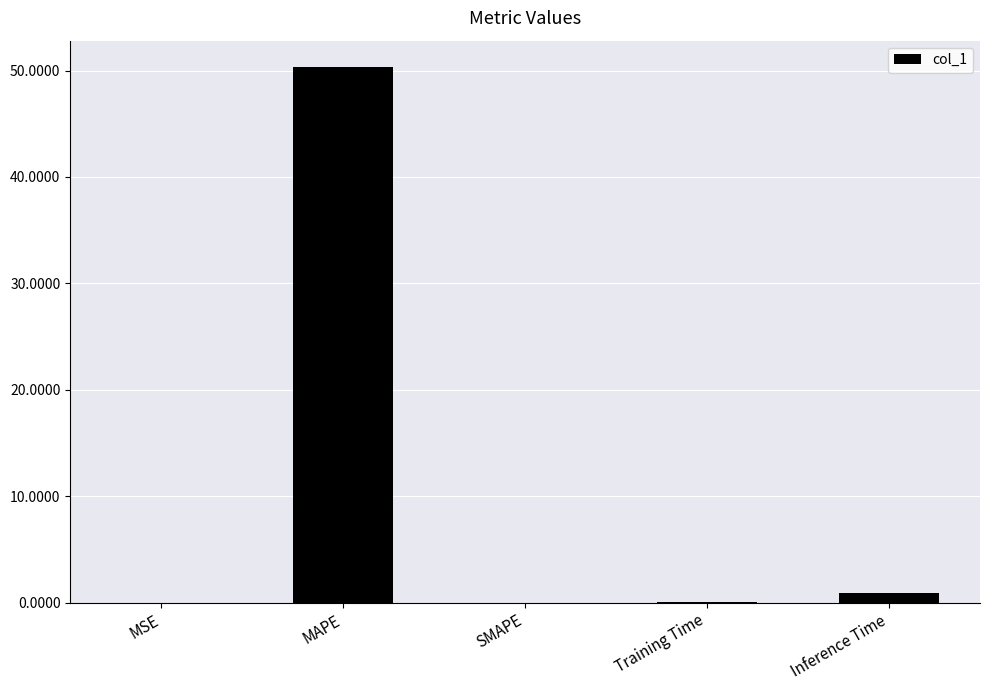

The chart shows a value of 0.0 at SMAPE. True or false?

True